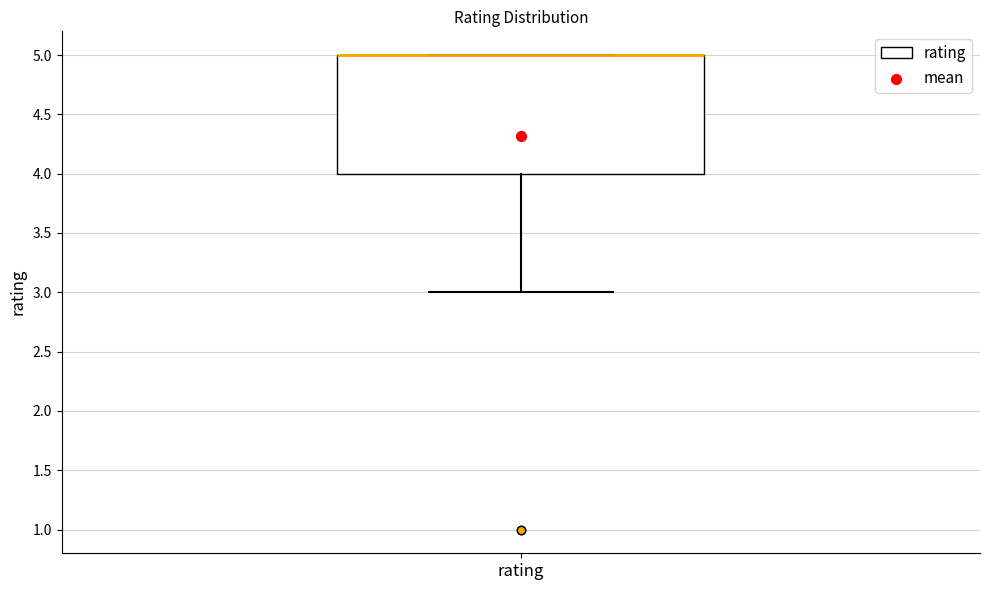

Read this box plot against the y-axis: the position of the median line, the range covered by the box, and the ends of both whiskers. The values are not printed on the chart, so give them approximately, as read against the axis.

median 5 (drawn on the box's upper edge), box 4 to 5, whiskers 3 to 5